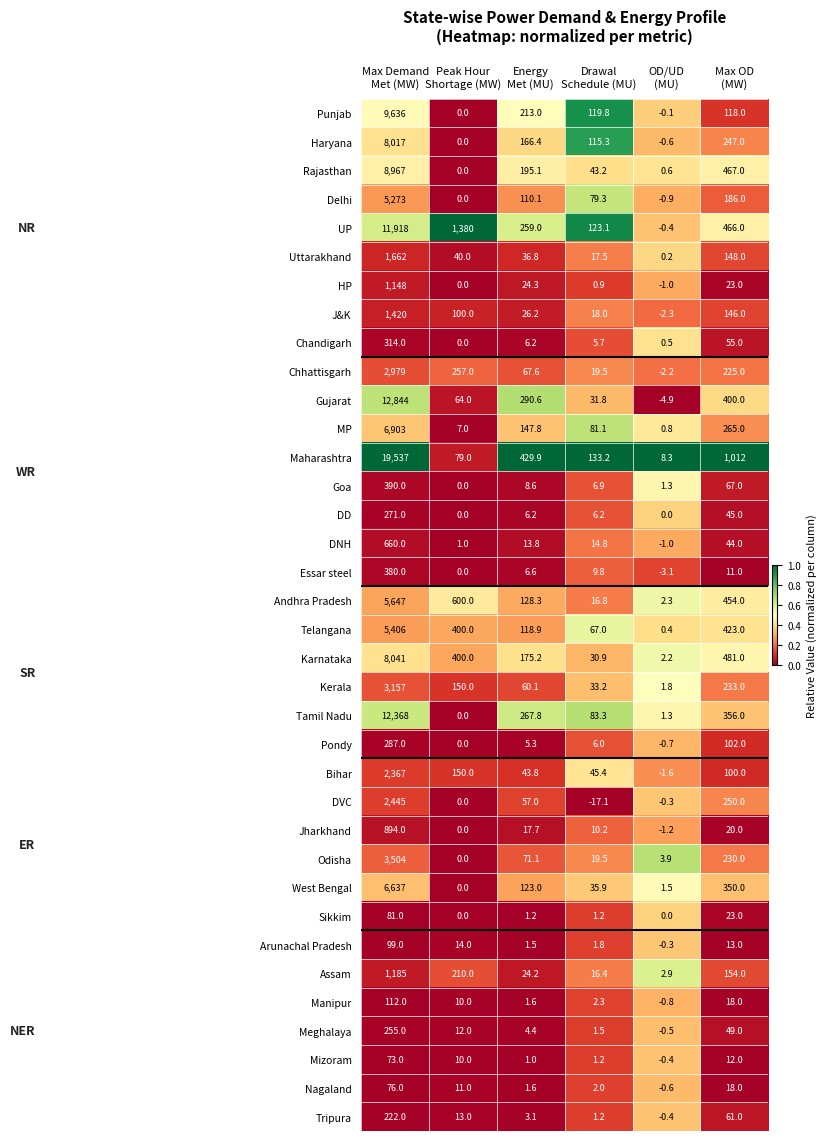

What is the sum of all Jharkhand values?

940.7